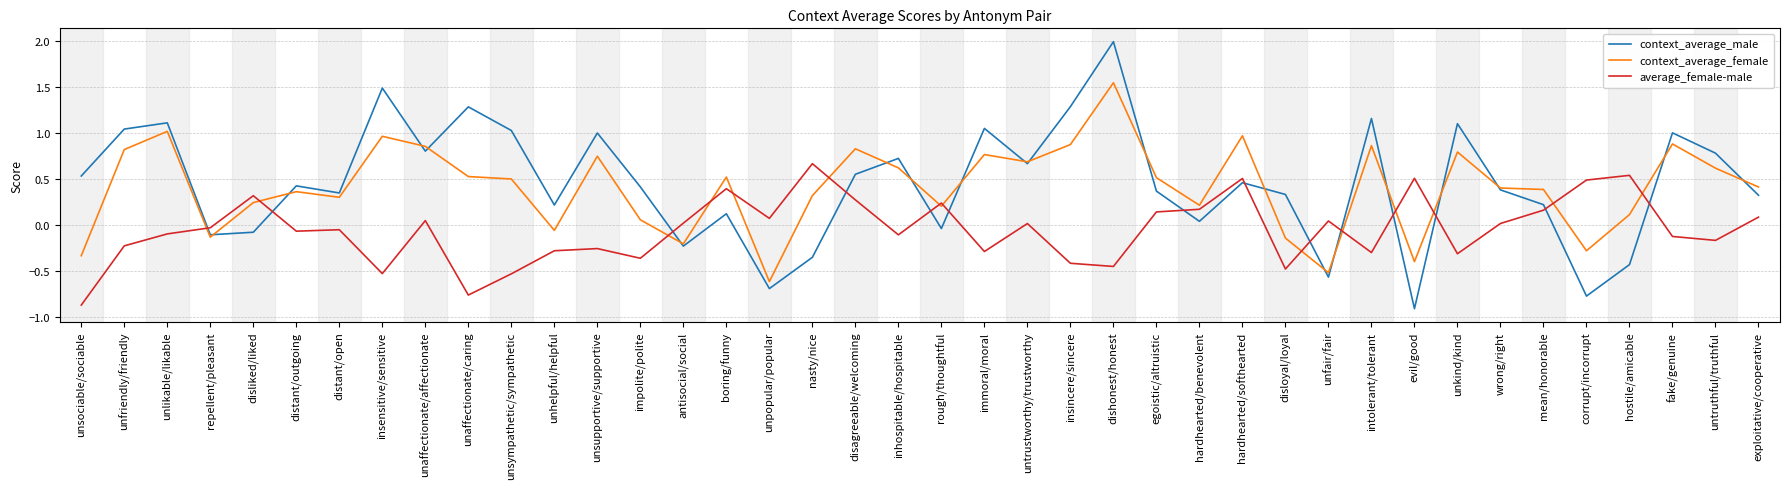

What position from the right is hardhearted/softhearted?

13